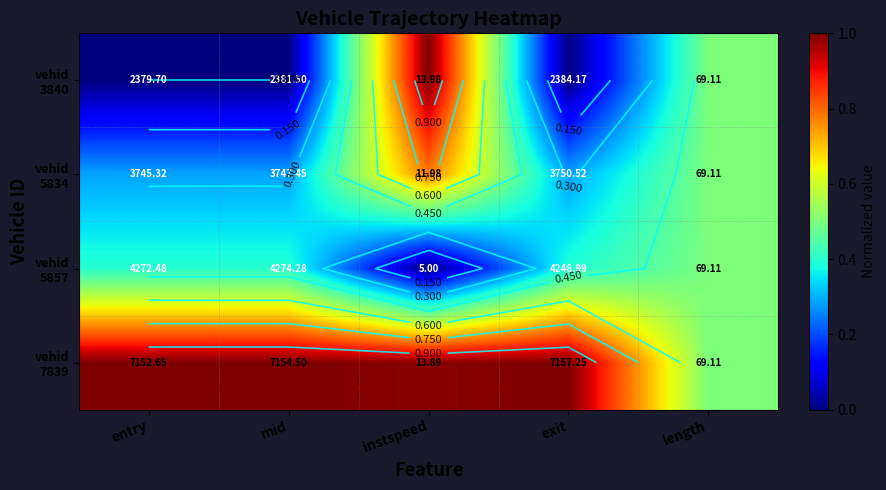

Between mid and instspeed, which is larger?

instspeed